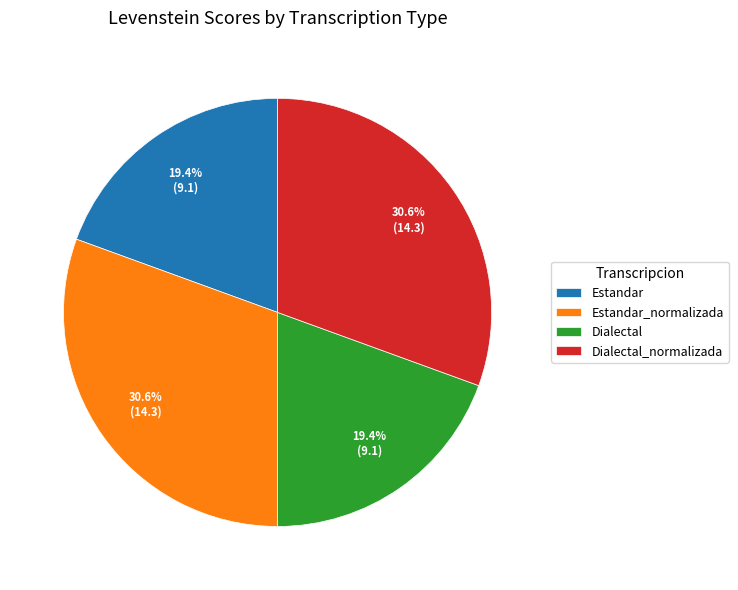

To the nearest percent, what percentage of the pie is Dialectal?

19%